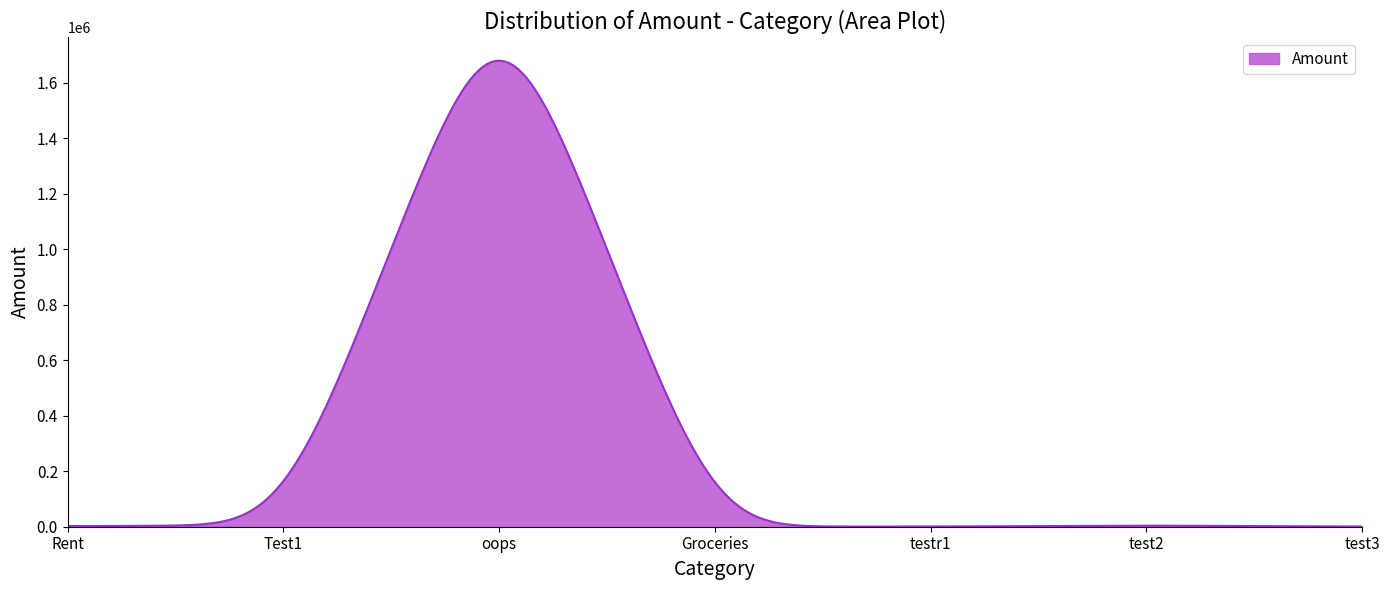

What is the greatest value displayed?

1680051.2